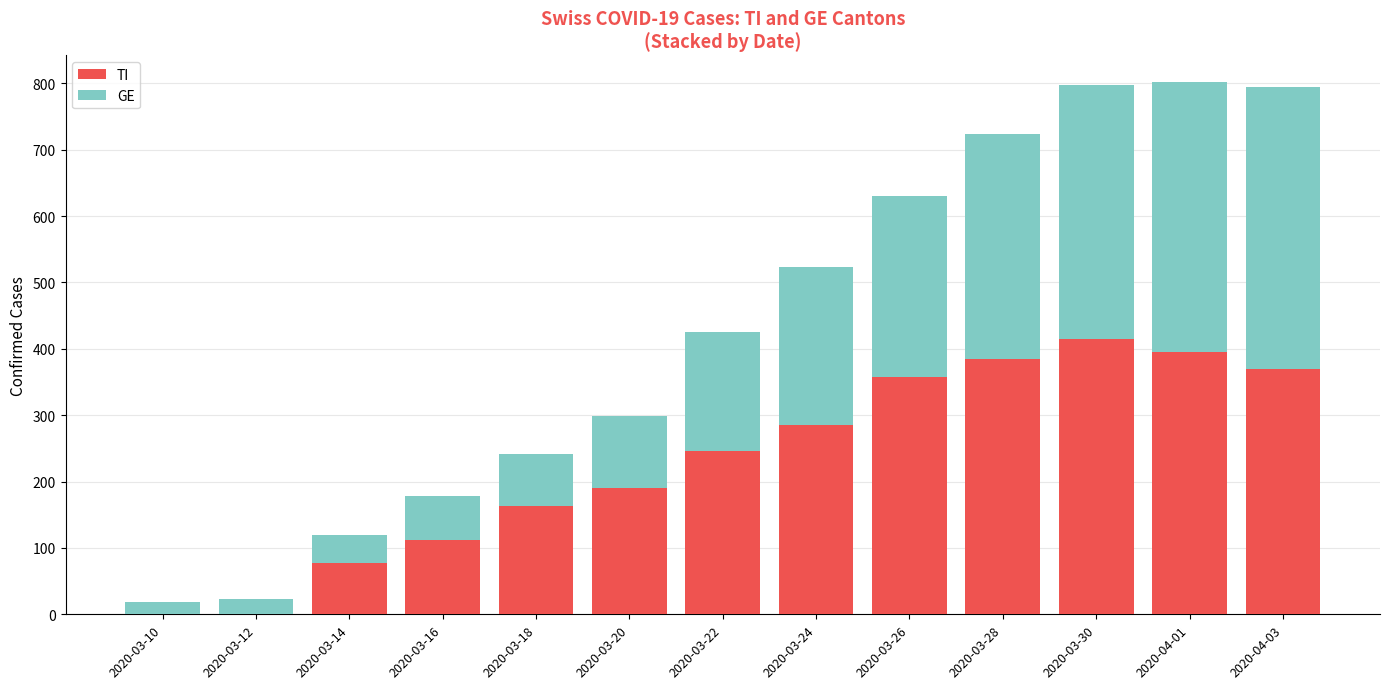

Reading left to right, what are the values for TI?

2020-03-10=0	2020-03-12=0	2020-03-14=77	2020-03-16=112	2020-03-18=163	2020-03-20=190	2020-03-22=246	2020-03-24=285	2020-03-26=358	2020-03-28=385	2020-03-30=415	2020-04-01=396	2020-04-03=370